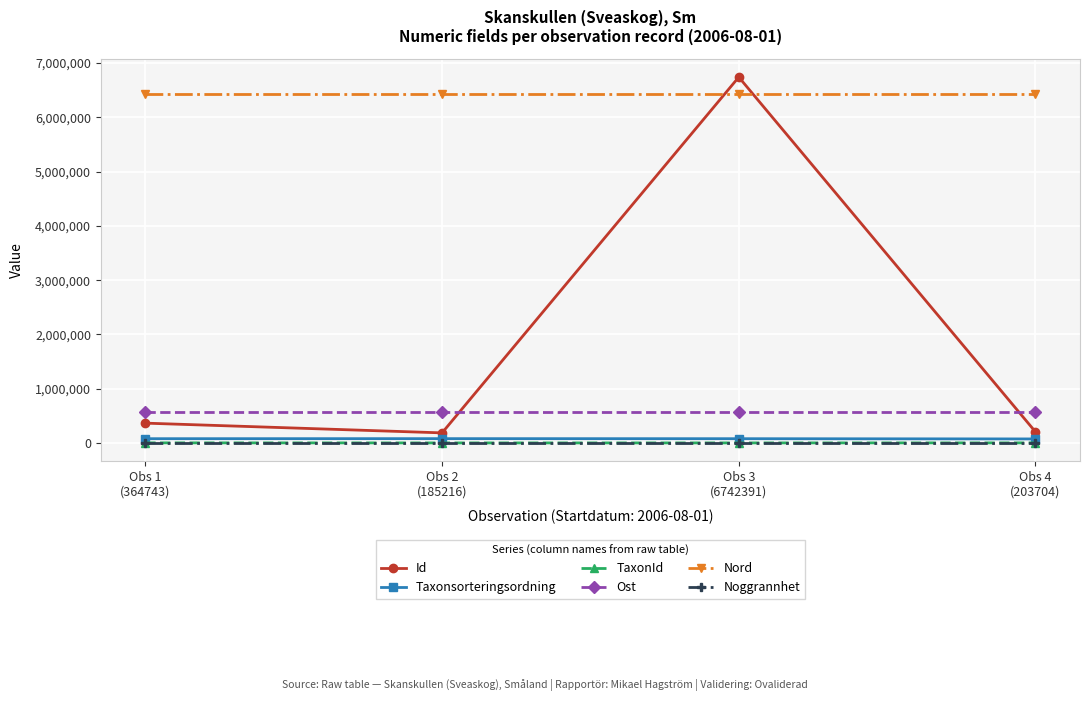

How many series are shown in this chart?

6